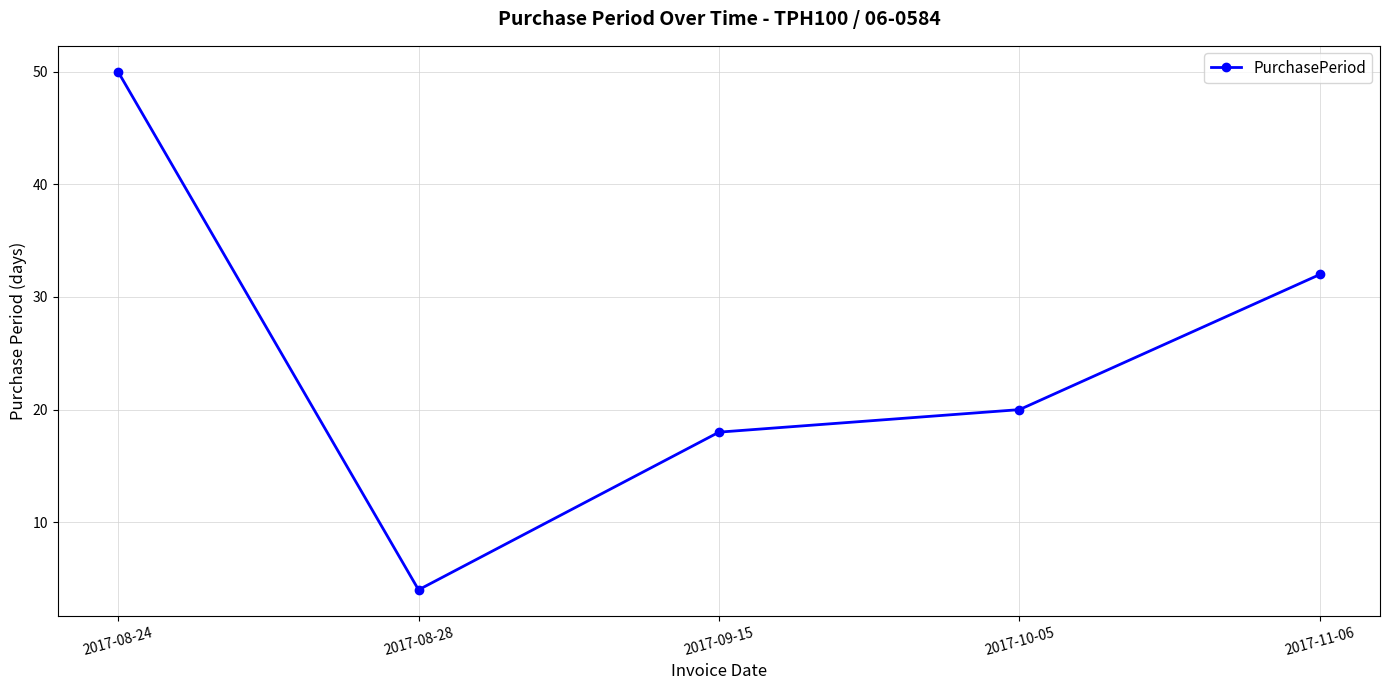

Reading right to left, list all the values displayed in this chart.

2017-11-06=32	2017-10-05=20	2017-09-15=18	2017-08-28=4	2017-08-24=50